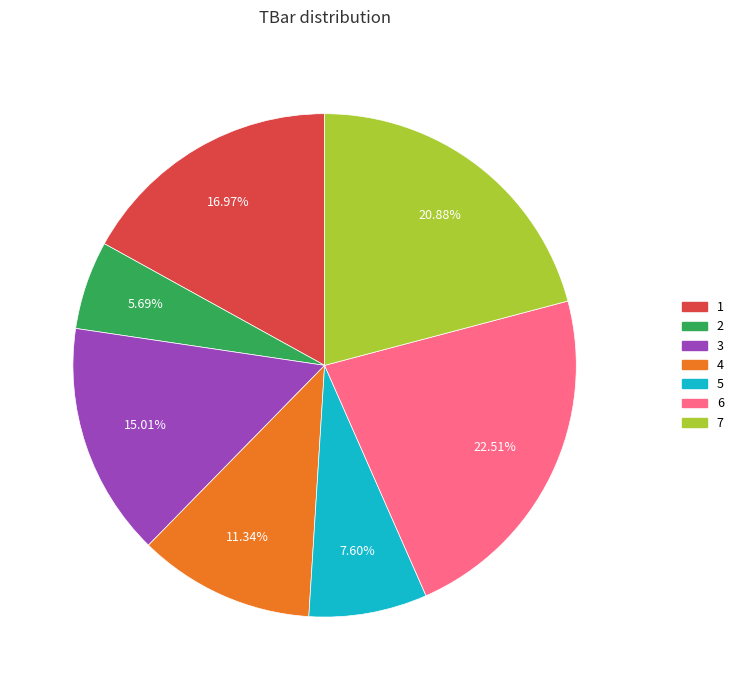

Is there a majority slice in this chart?

No